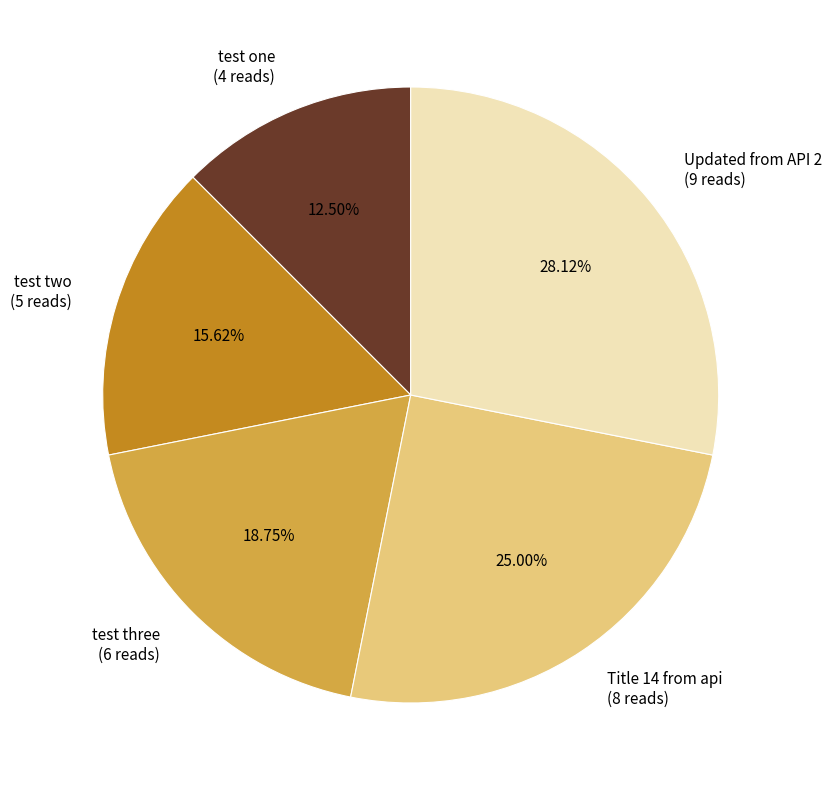

Approximately how many times larger is the value at Updated from API 2 (9 reads) compared to test three (6 reads)?

1.5